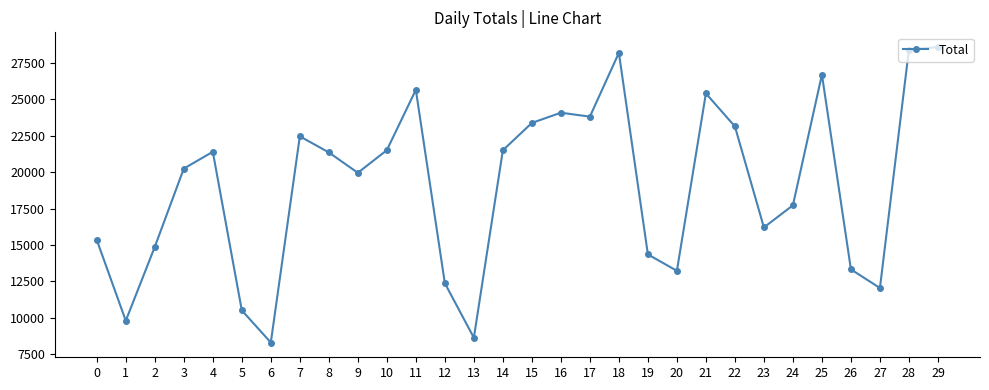

Read the value at 0.

15342